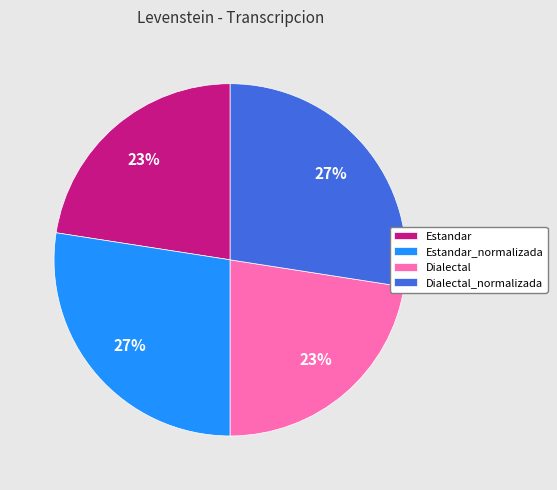

How many slices are in this pie chart?

4